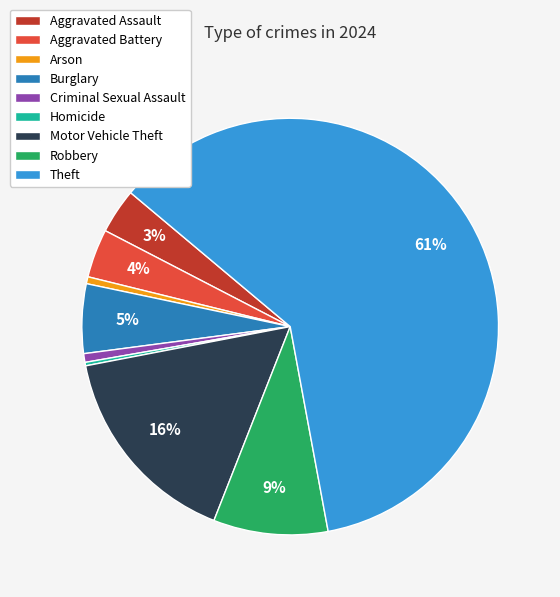

True or false: Arson accounts for 1% of the total.

True